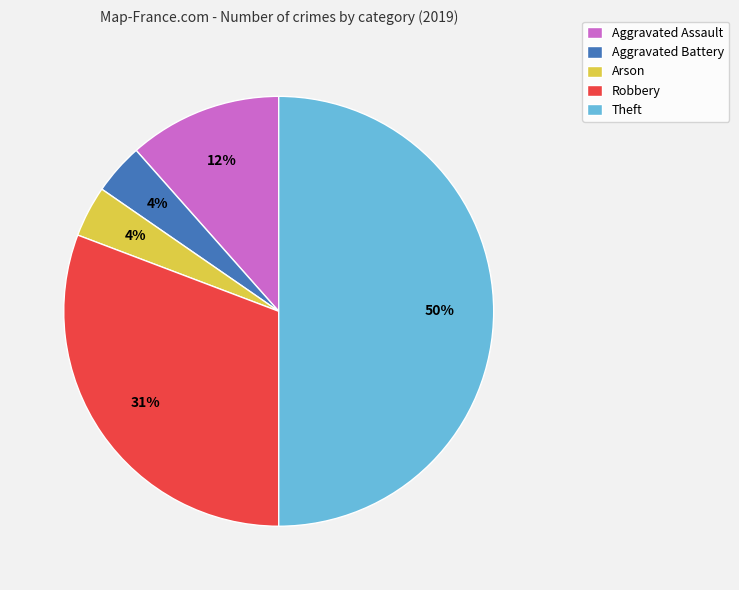

Count the number of slices in the pie.

5